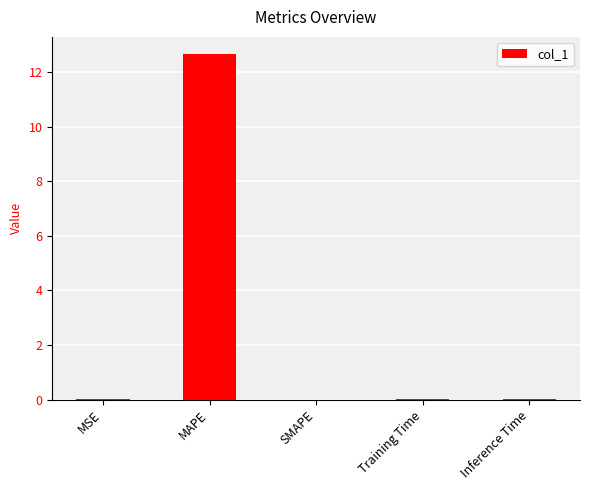

What is the average value?

2.5